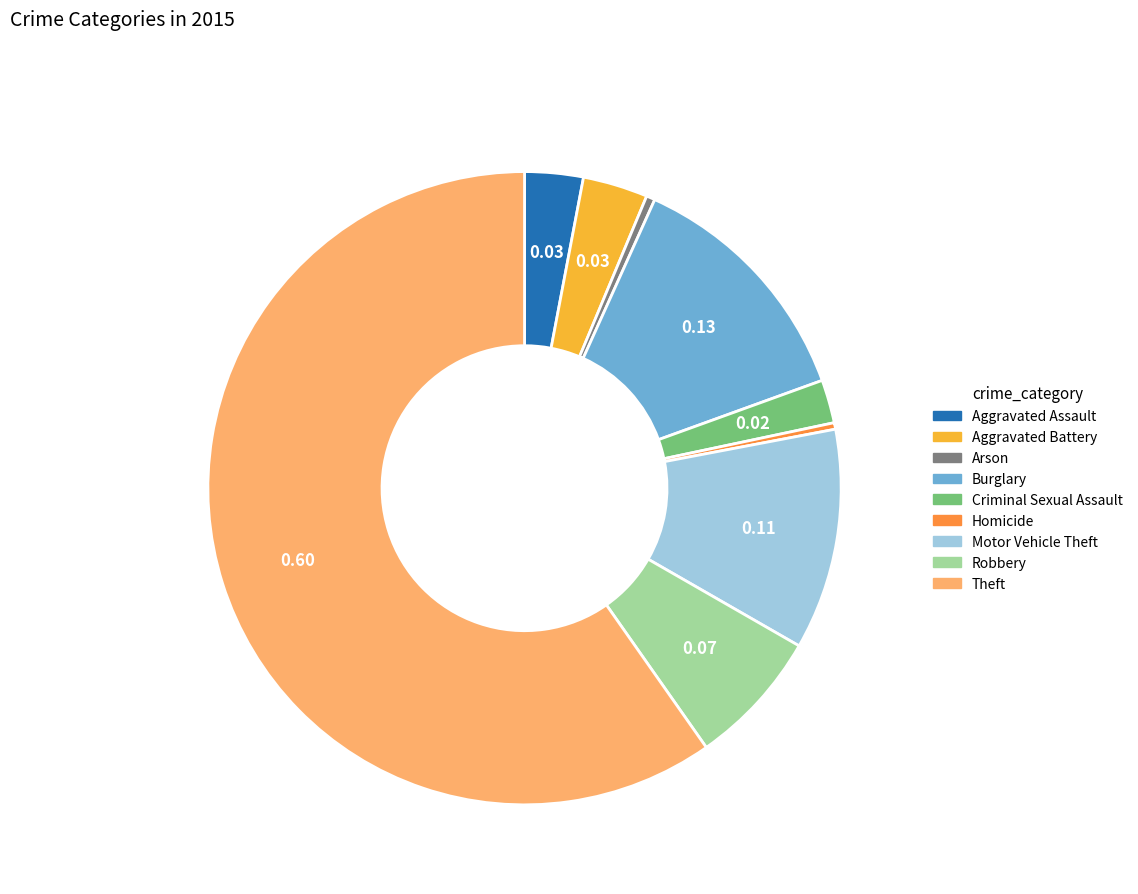

Which slice is the largest?

Theft